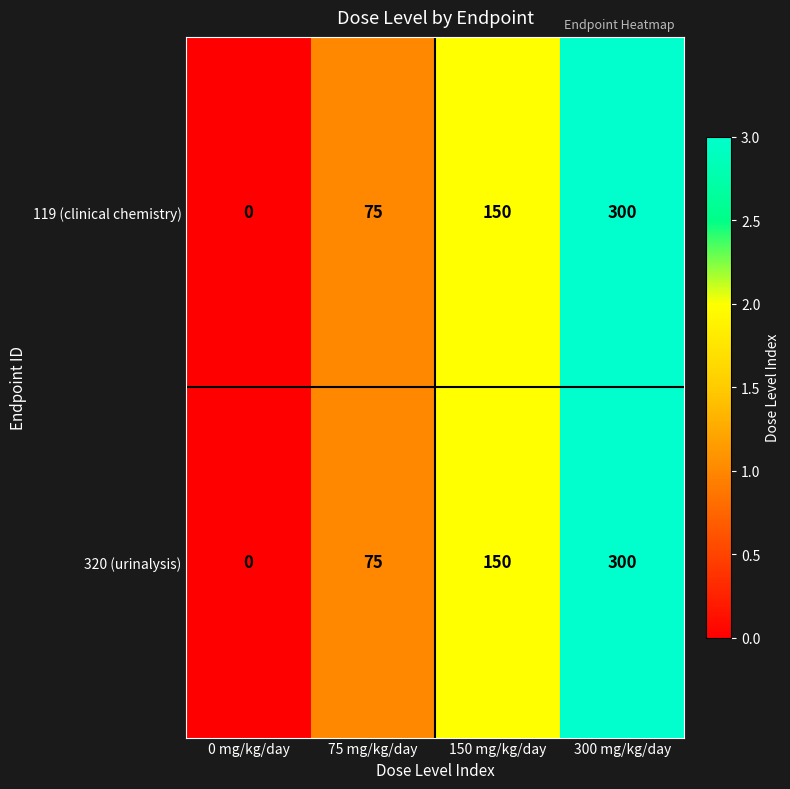

Where is 320 (urinalysis) nearest to the value 150?

150 mg/kg/day